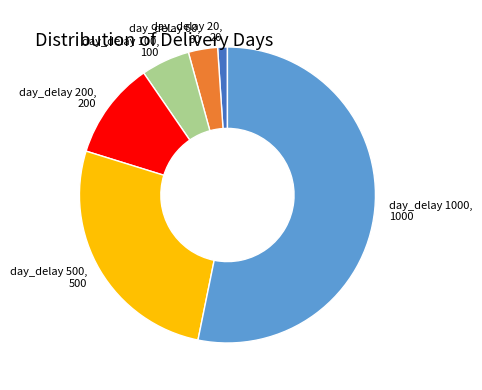

True or false: day_delay 100 accounts for 5% of the total.

True